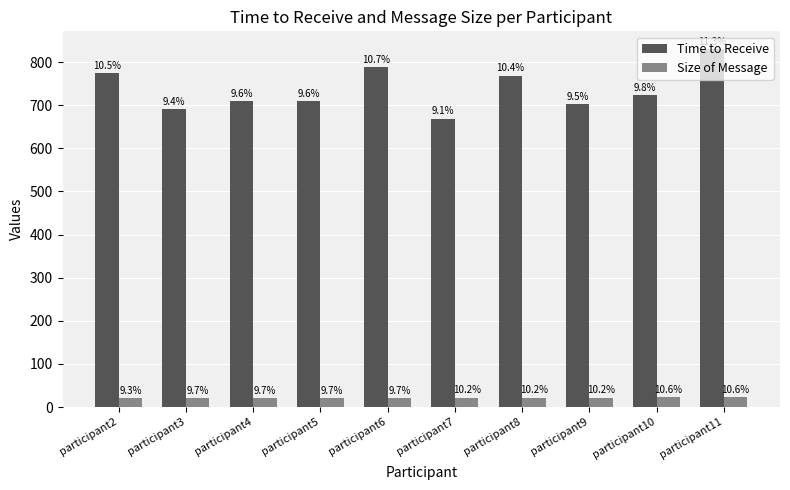

How many groups of bars are there?

10